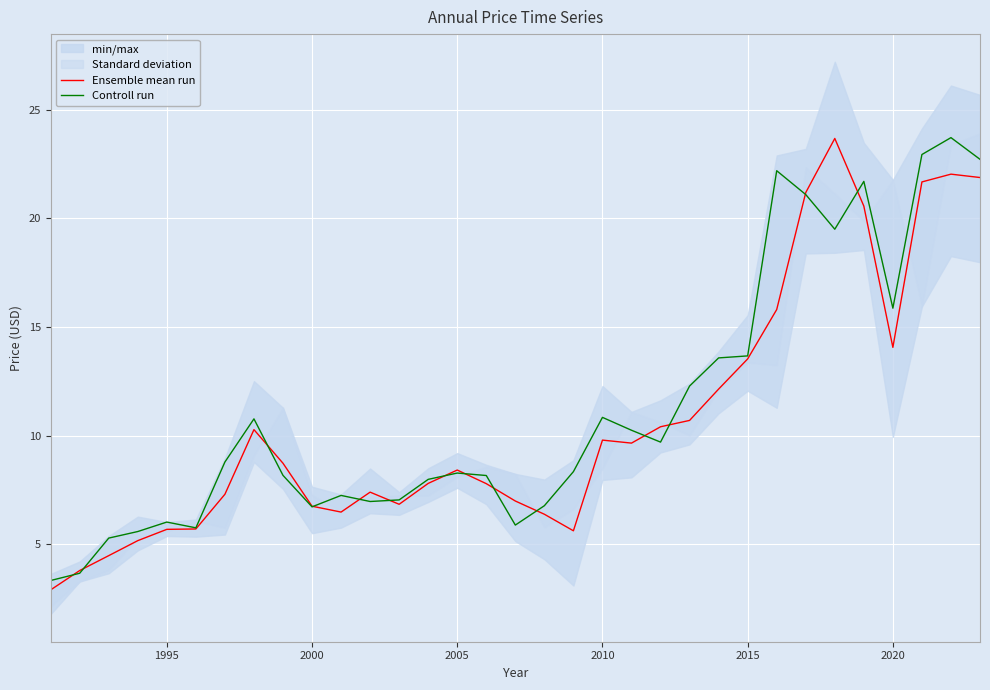

What is the minimum value for Ensemble mean run?

2.9